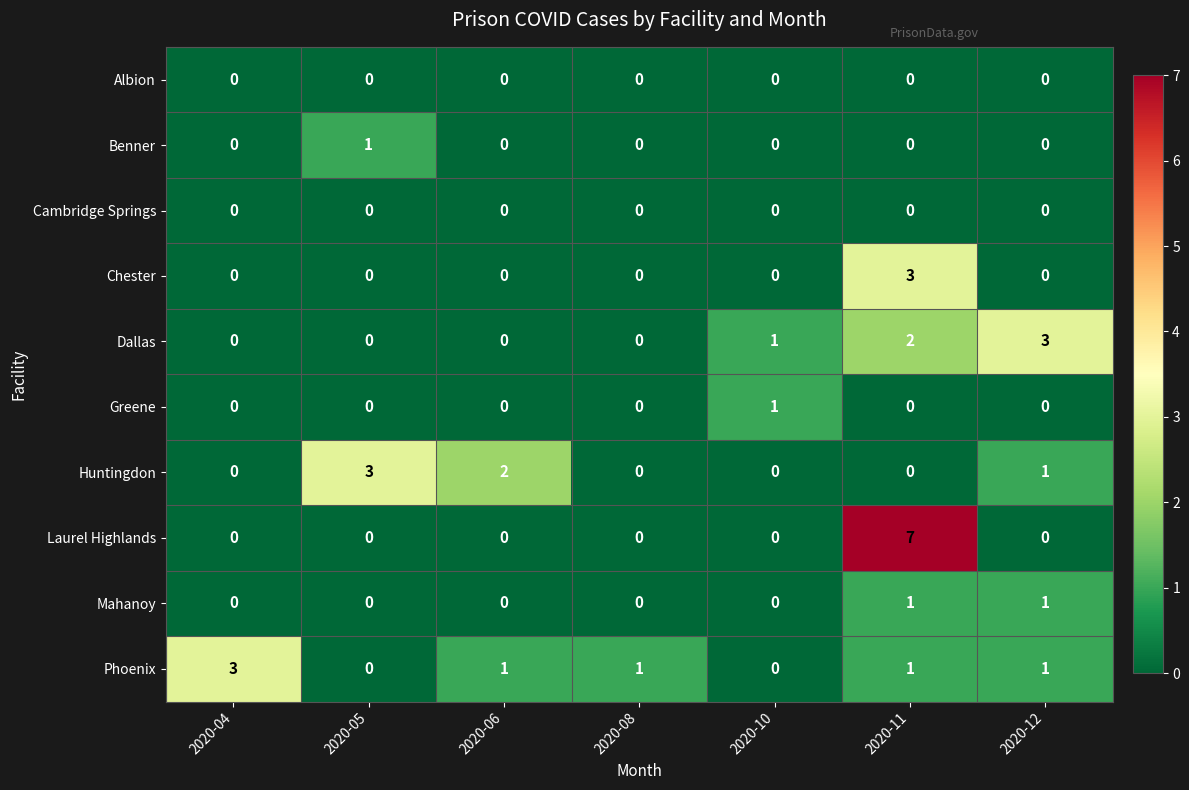

What is the spread (max minus min) of values at 2020-11?

7